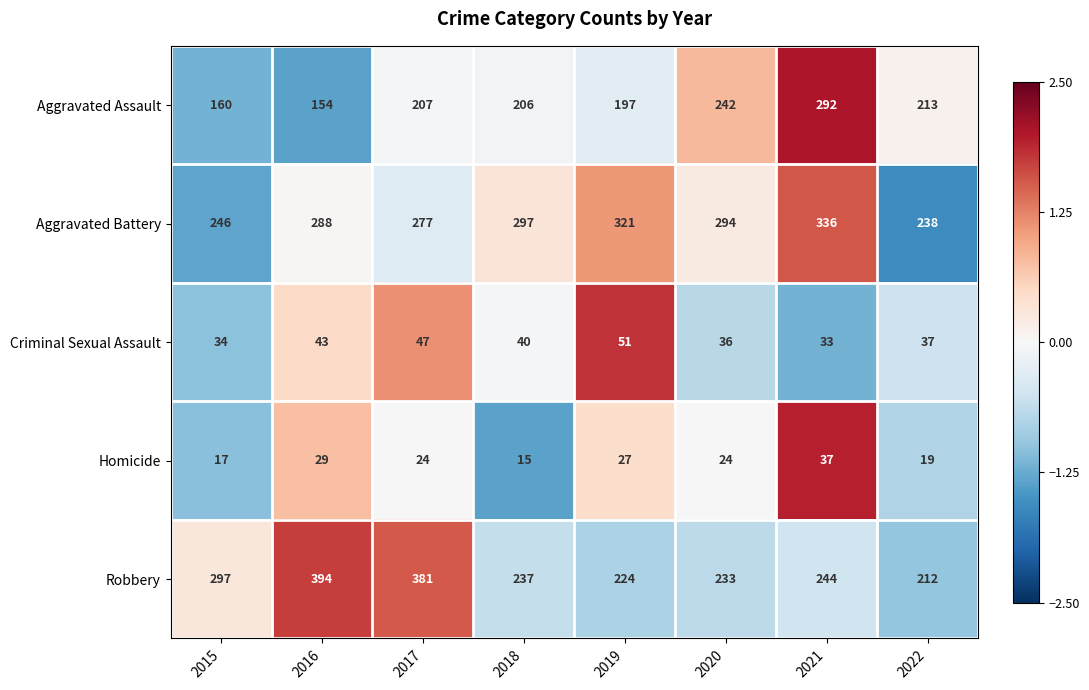

What is the greatest value displayed?

394